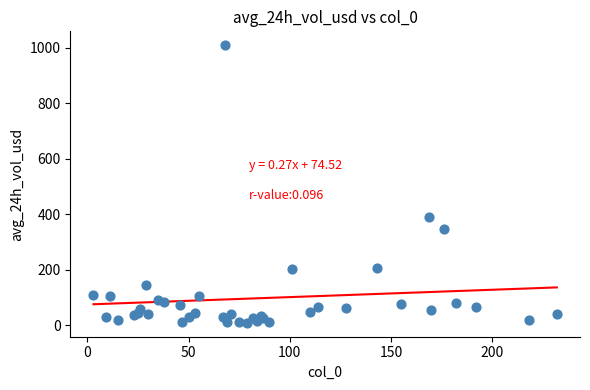

What Y value in the scatter plot is closest to 508?

389.5